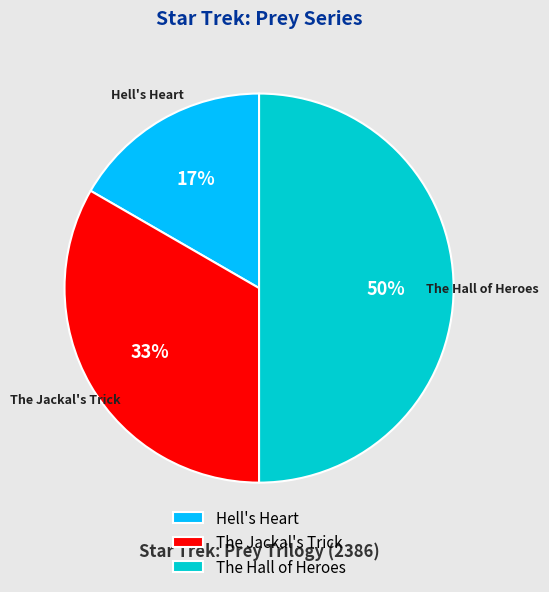

How many slices are in this pie chart?

3